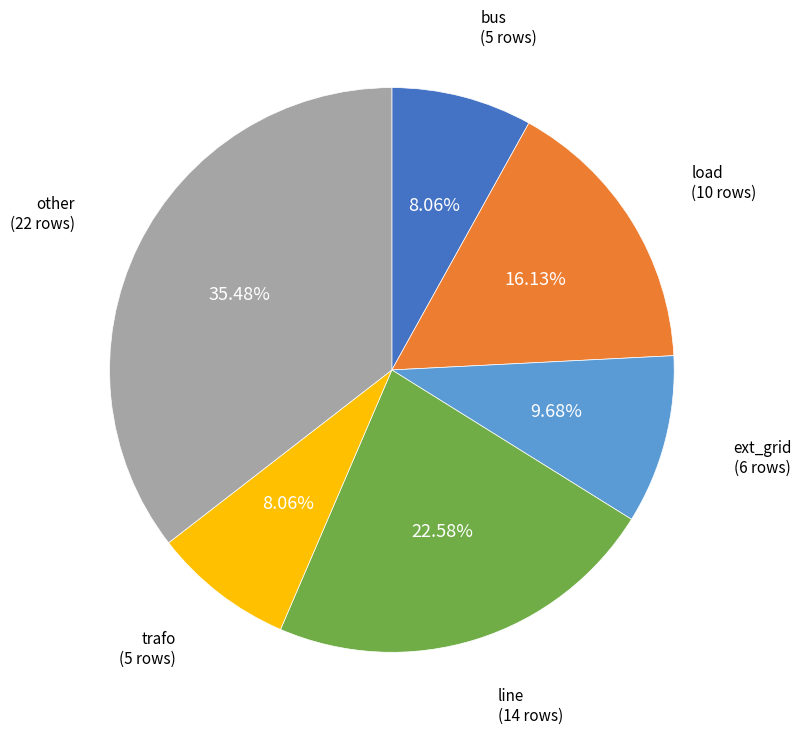

Is it true that trafo is 22% of the pie?

False